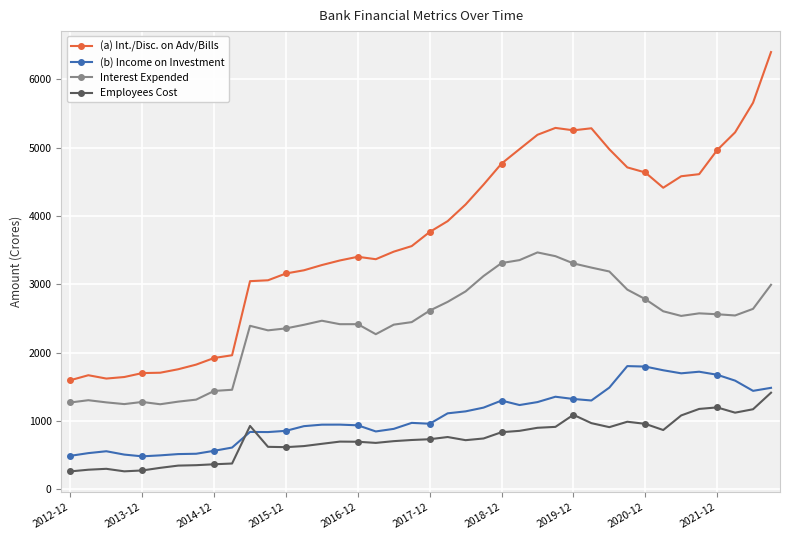

Which series has the widest spread of values?

(a) Int./Disc. on Adv/Bills